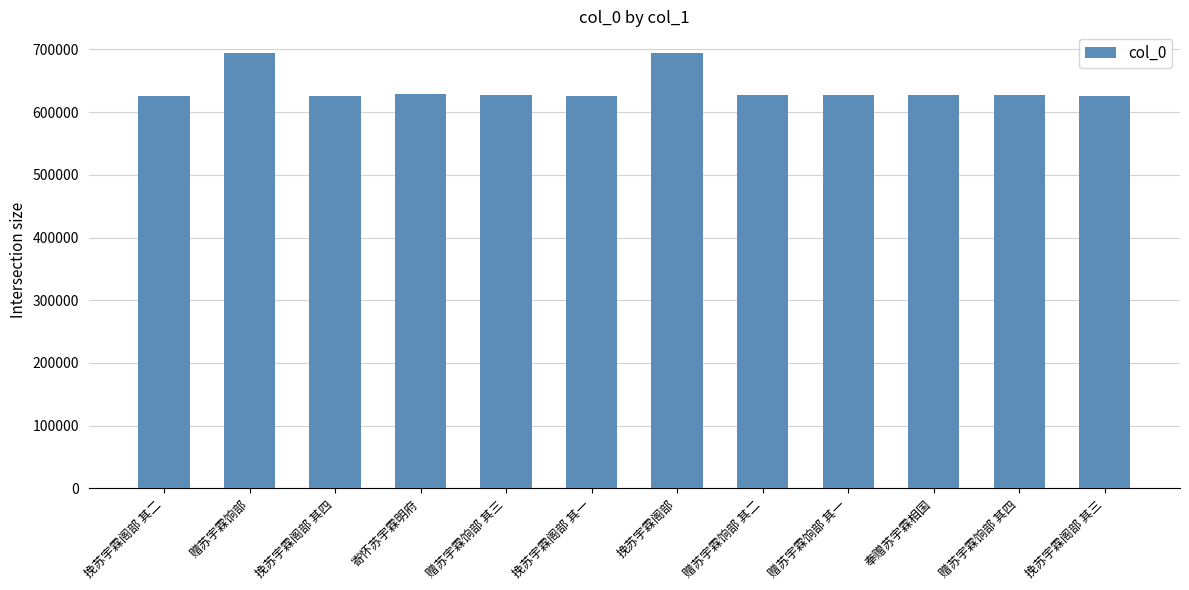

The chart shows a value of 1040839 at 赠苏宇霖饷部 其一. True or false?

False